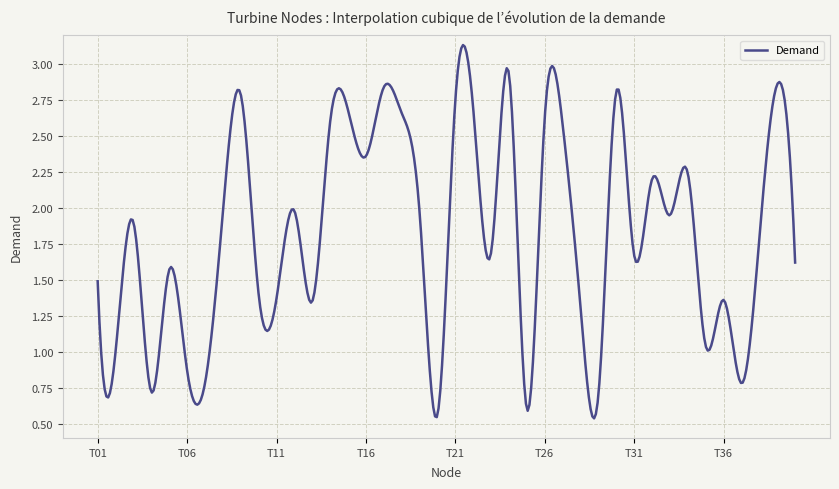

Does the chart have visible grid lines?

Yes